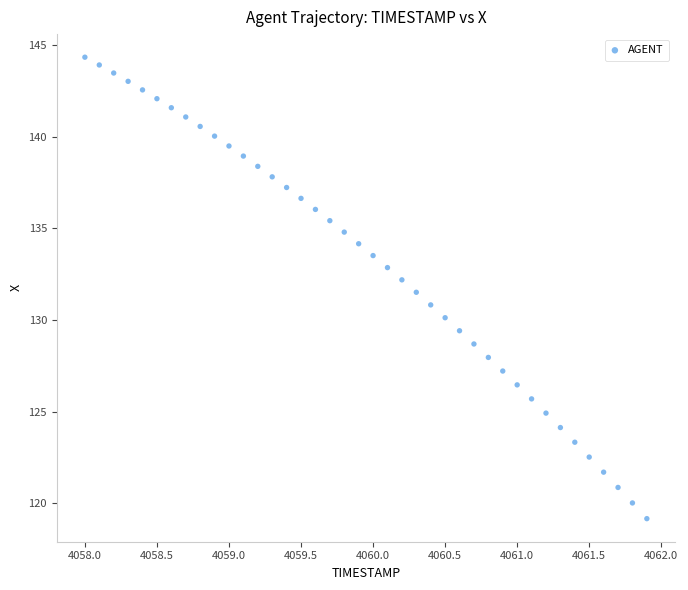

What is the range of Y values (max minus min)?

25.2